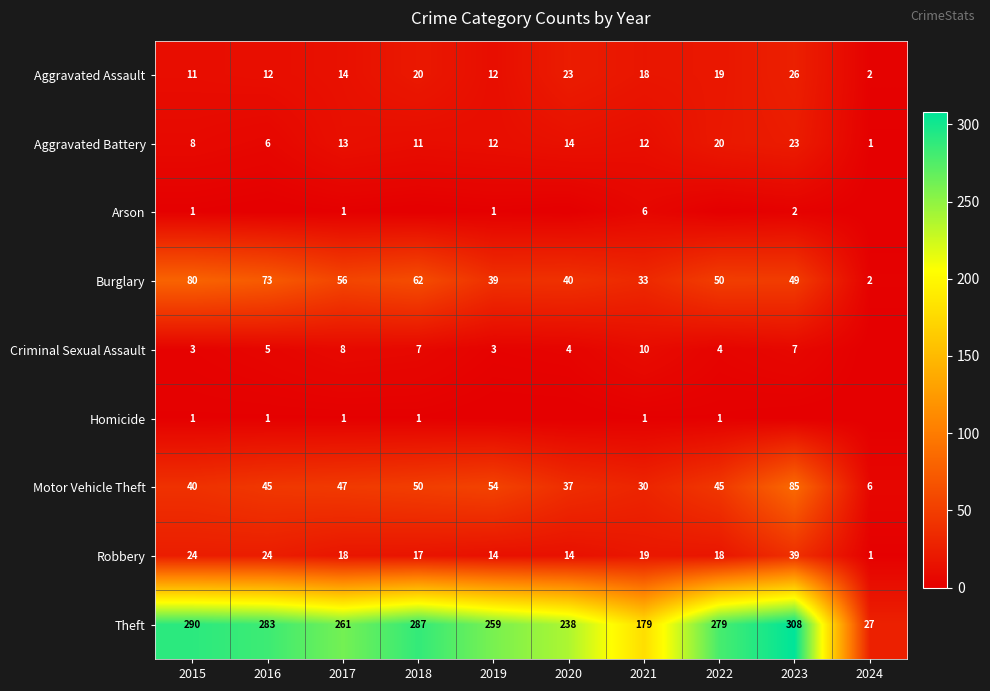

Is it true that Robbery equals 18 at 2017?

True